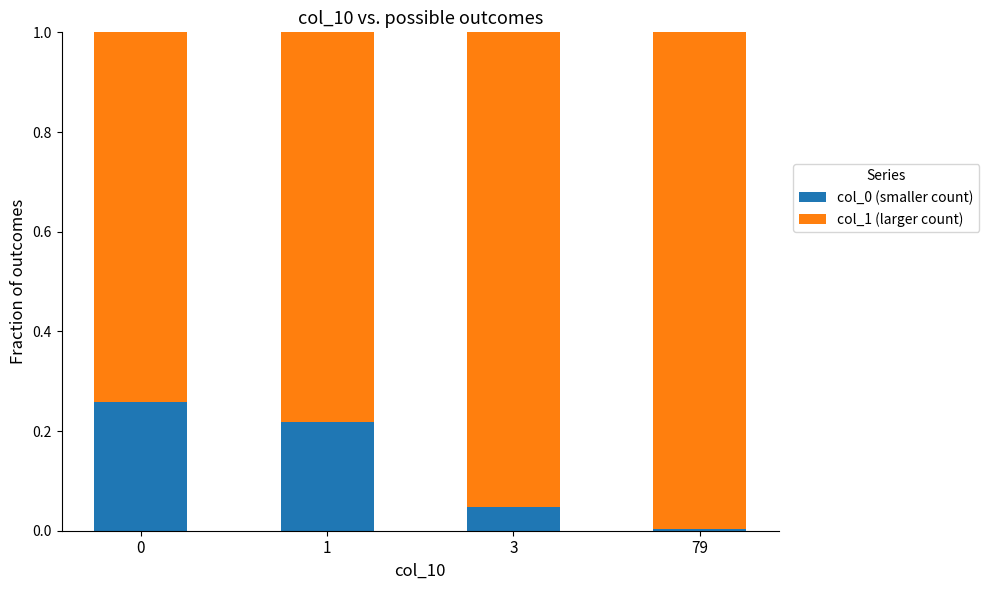

True or false: col_0 (smaller count) has a value of 0.4 at 1.

False